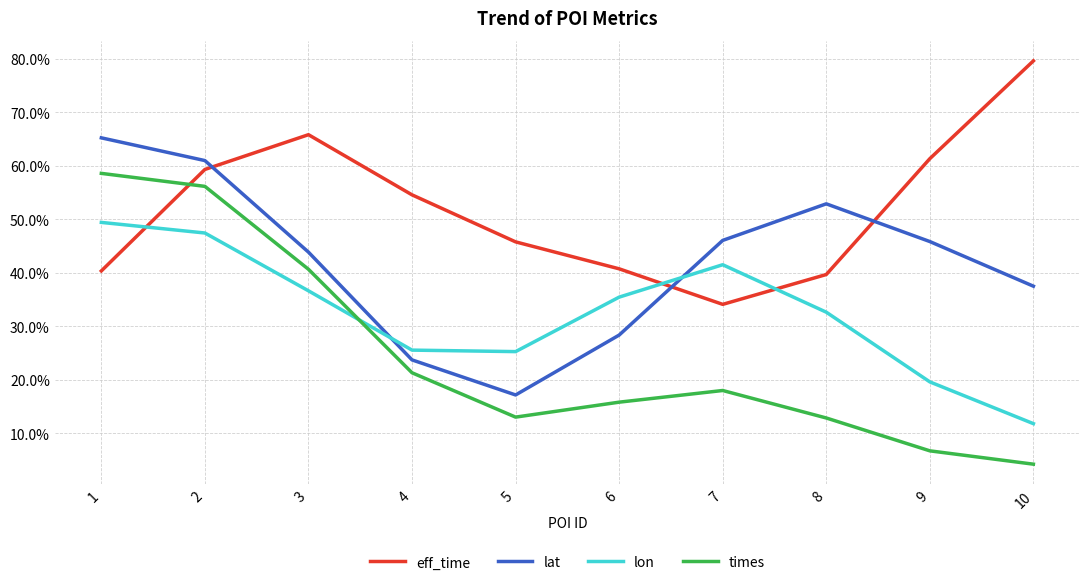

Reading left to right, extract all data points from this chart.

eff_time: 0.4	0.6	0.7	0.5	0.5	0.4	0.3	0.4	0.6	0.8
lat: 0.7	0.6	0.4	0.2	0.2	0.3	0.5	0.5	0.5	0.4
lon: 0.5	0.5	0.4	0.3	0.3	0.4	0.4	0.3	0.2	0.1
times: 0.6	0.6	0.4	0.2	0.1	0.2	0.2	0.1	0.1	0.0